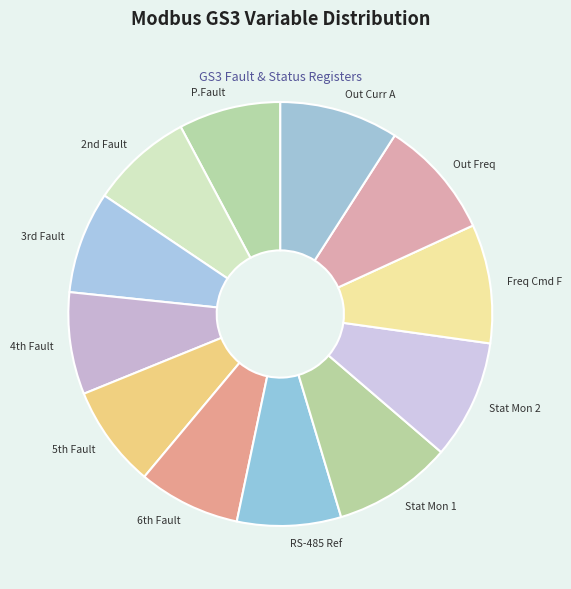

How many slices are in this pie chart?

12